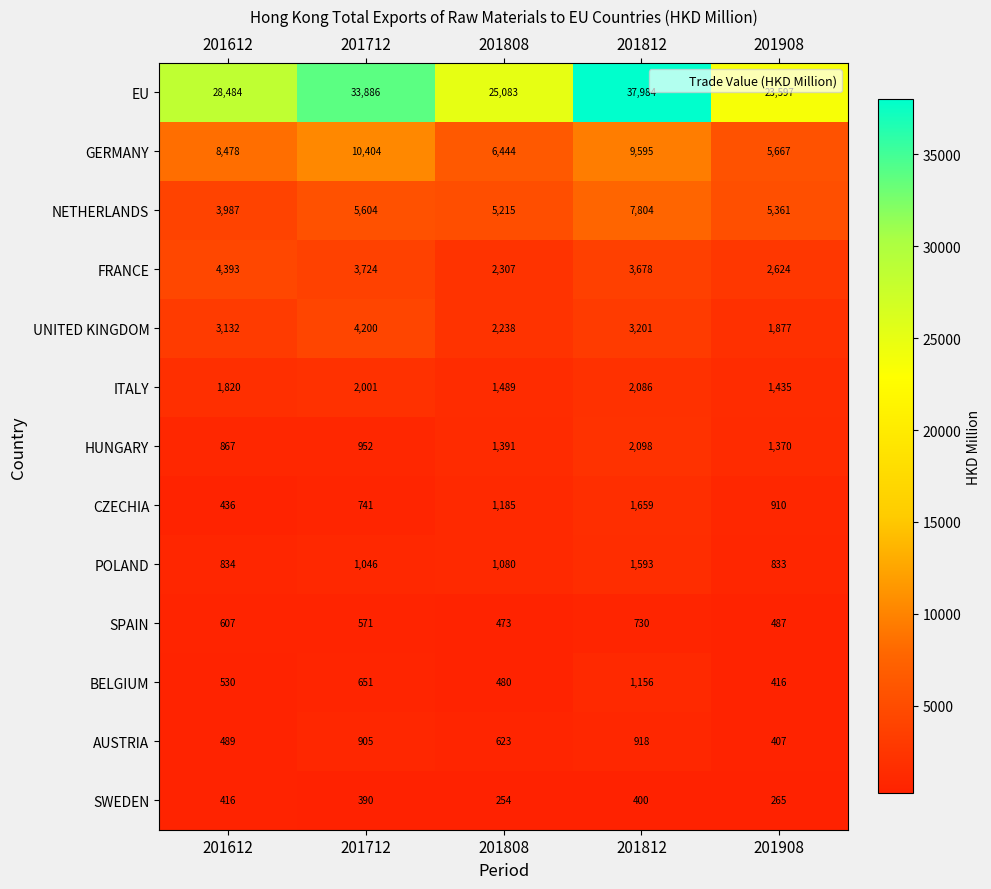

True or false: CZECHIA has a value of 2210 at 201812.

False